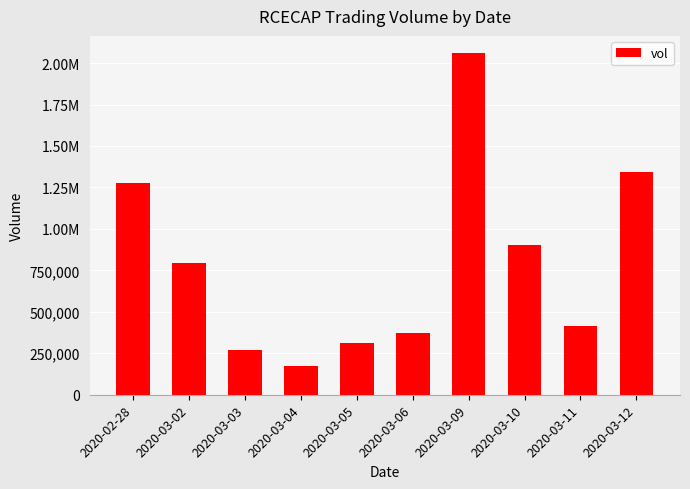

What is the difference between the values at 2020-03-06 and 2020-03-04?

197300